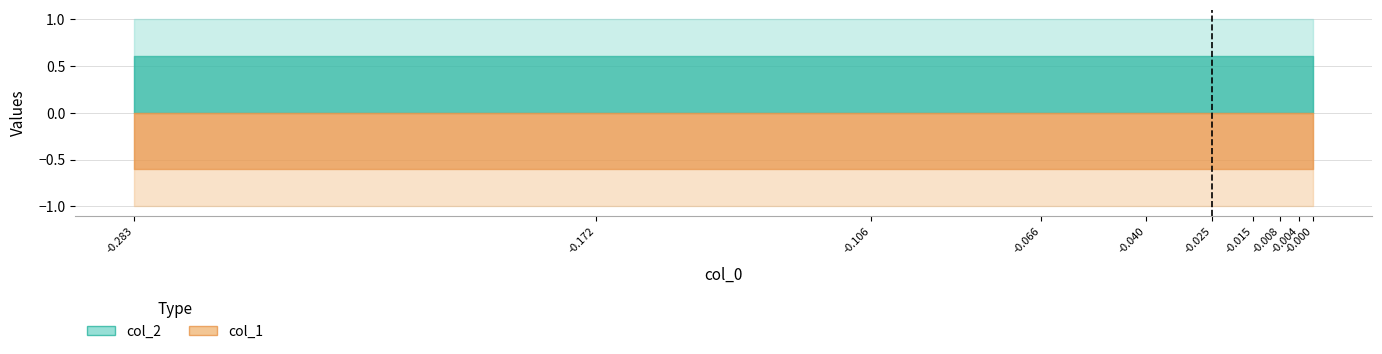

True or false: col_1 has a value of 0 at 2.

False